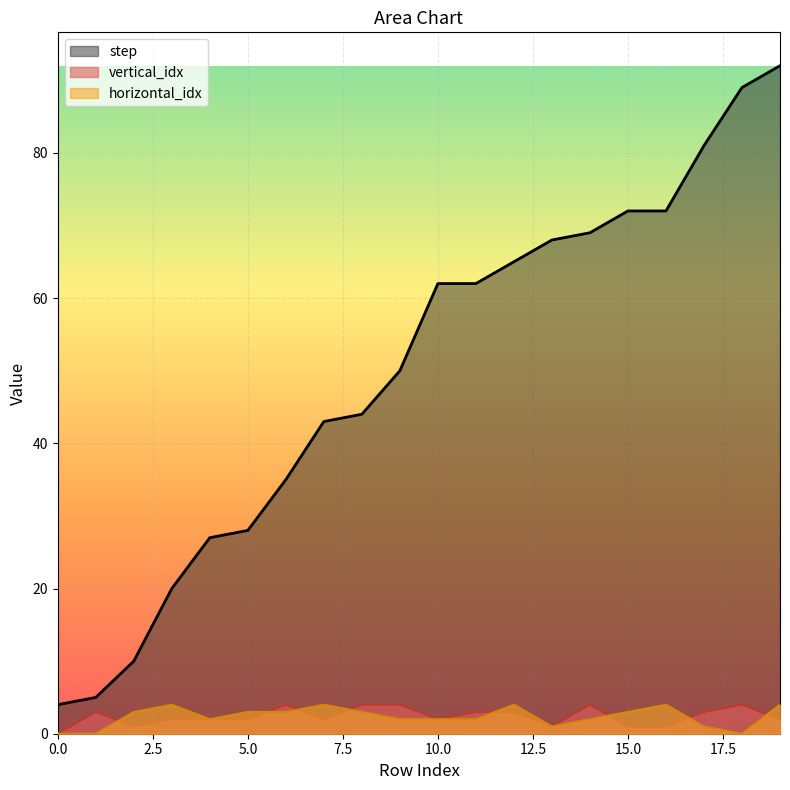

What is the minimum value for step?

4